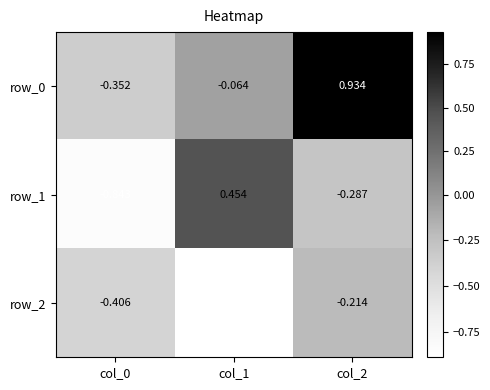

Reading left to right, transcribe all the data shown in this chart.

row_0: col_0=-0.4	col_1=-0.1	col_2=0.9
row_1: col_0=-0.8	col_1=0.5	col_2=-0.3
row_2: col_0=-0.4	col_1=-0.9	col_2=-0.2